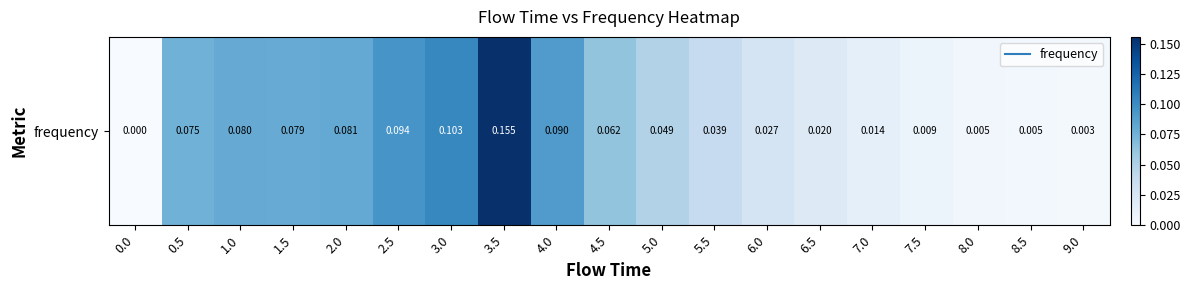

Reading left to right, extract all data points from this chart.

0.0=0.0	0.5=0.1	1.0=0.1	1.5=0.1	2.0=0.1	2.5=0.1	3.0=0.1	3.5=0.2	4.0=0.1	4.5=0.1	5.0=0.0	5.5=0.0	6.0=0.0	6.5=0.0	7.0=0.0	7.5=0.0	8.0=0.0	8.5=0.0	9.0=0.0